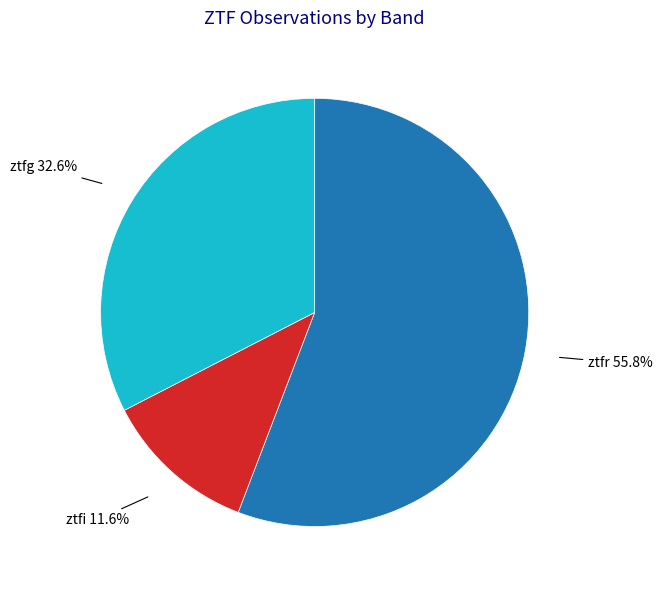

Count the number of slices in the pie.

3